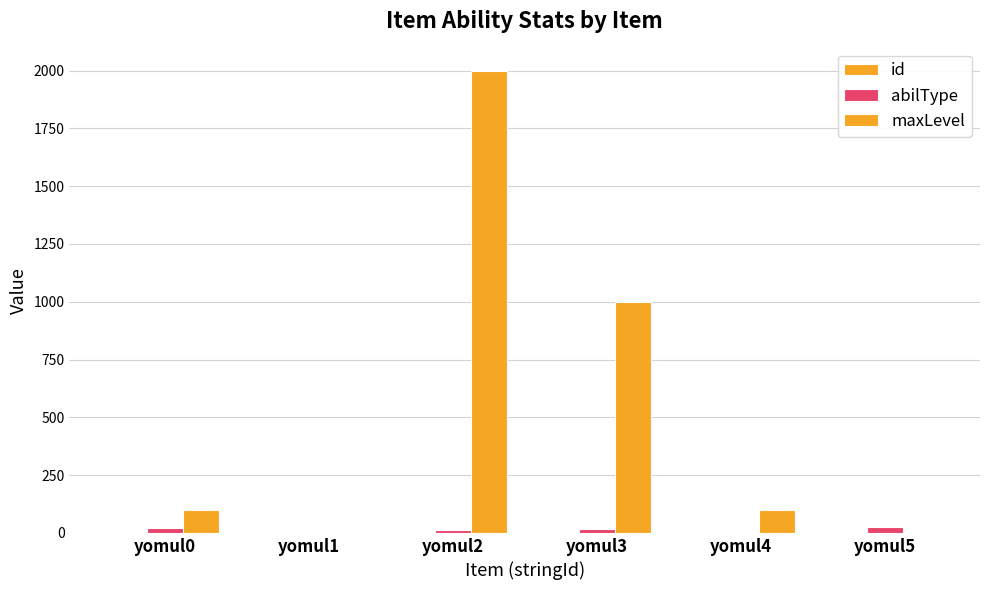

Reading right to left, extract all data points from this chart.

id: yomul5=5	yomul4=4	yomul3=3	yomul2=2	yomul1=1	yomul0=0
abilType: yomul5=24	yomul4=3	yomul3=18	yomul2=11	yomul1=0	yomul0=23
maxLevel: yomul5=0	yomul4=100	yomul3=1000	yomul2=2000	yomul1=0	yomul0=100